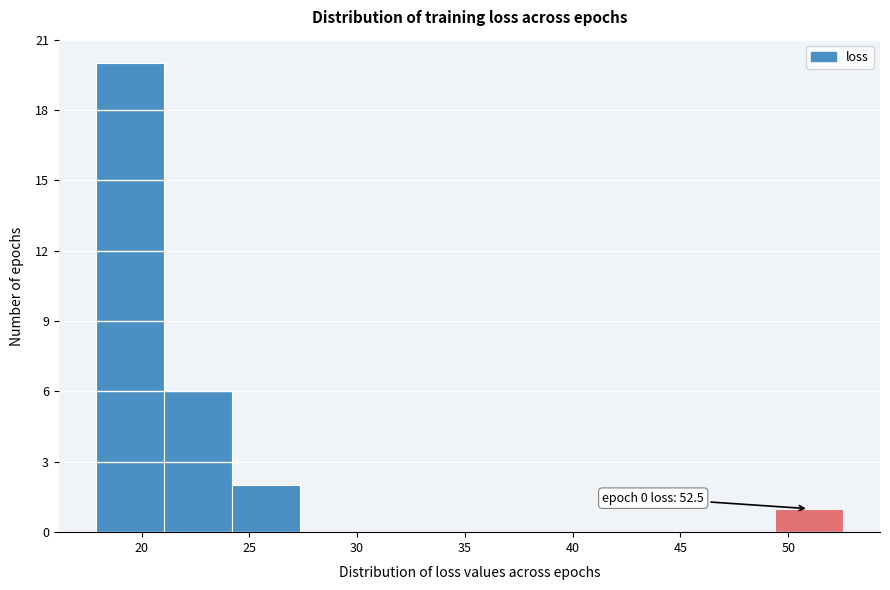

Over which range of the x-axis is the bar tallest?

18.0 to 21.0